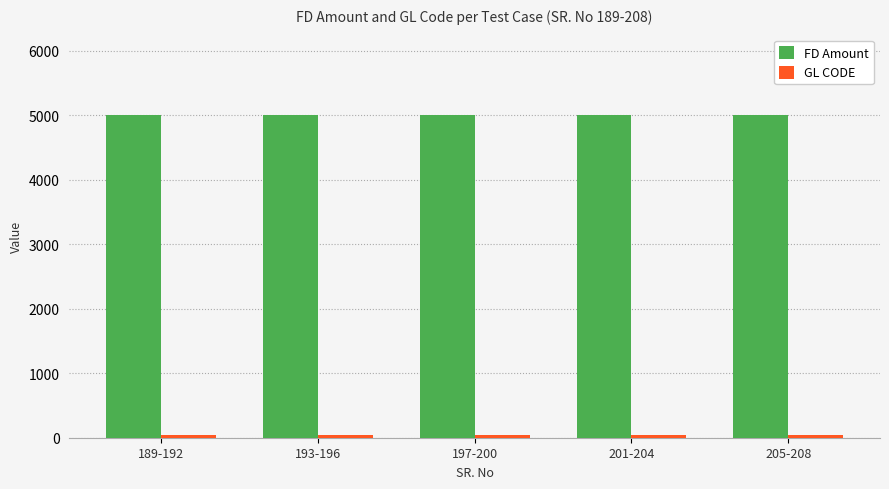

What is the highest value of the FD Amount series?

5000